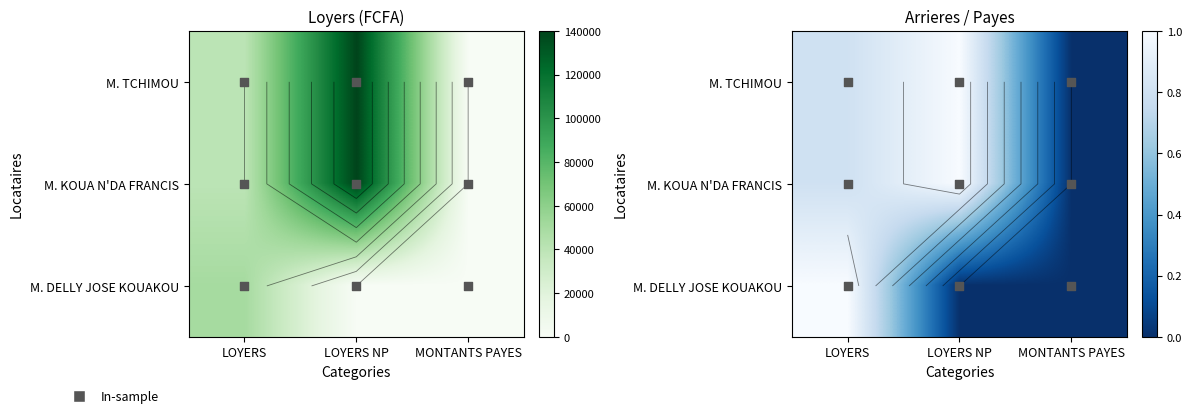

Count the number of data series in this chart.

3